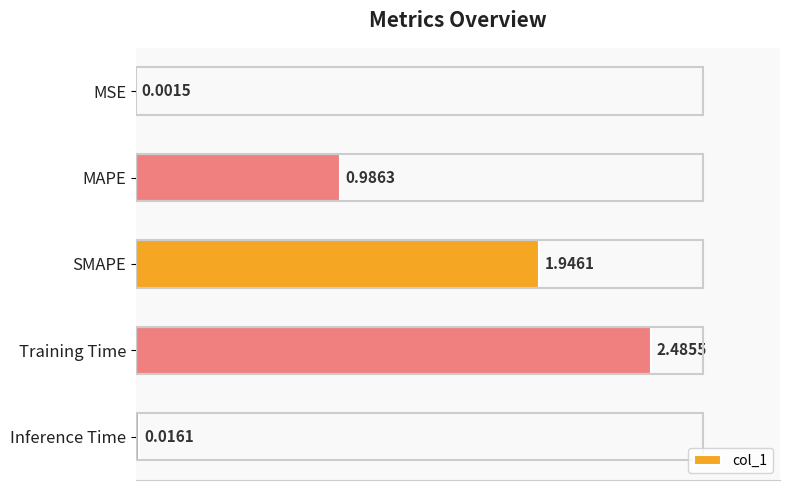

Between MAPE and MSE, which is larger?

MAPE